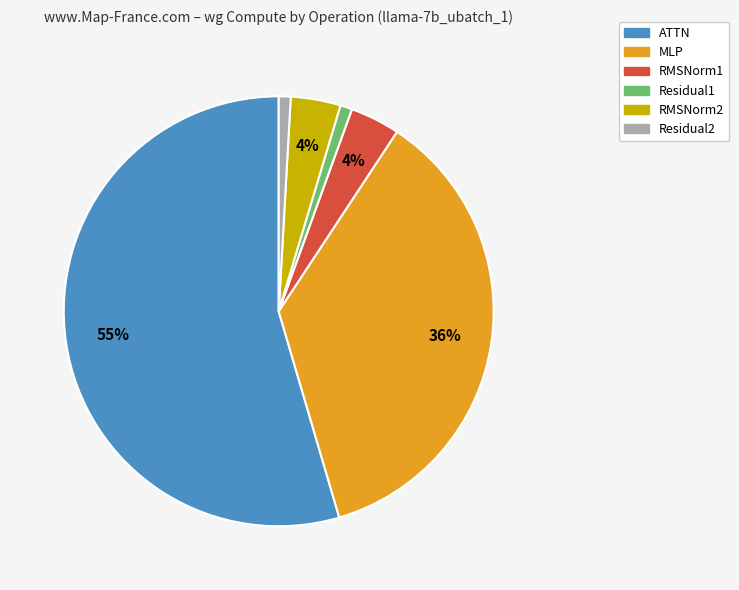

Which has a higher value, MLP or ATTN?

ATTN